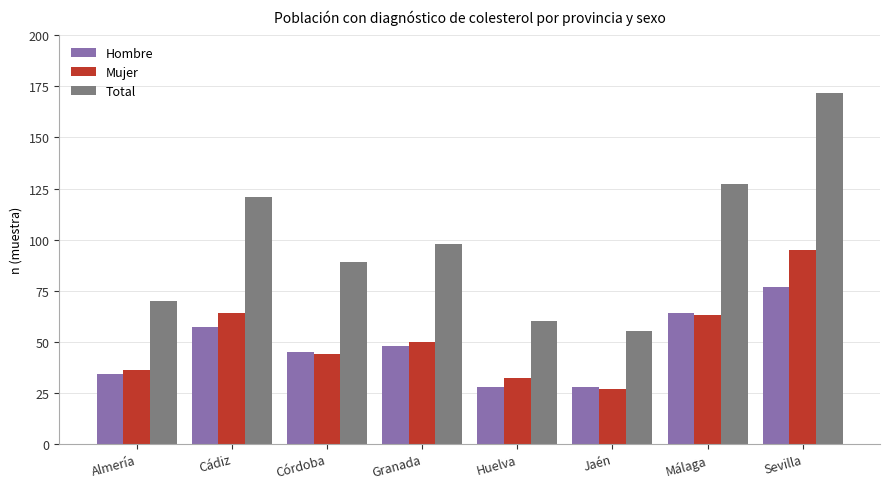

What is the lowest value of the Total series?

55